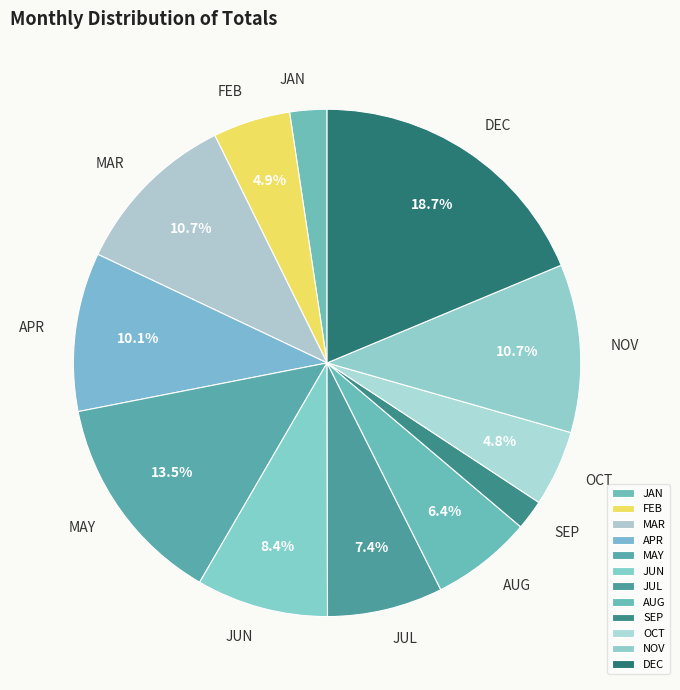

What percentage do JUL and APR together represent?

17.5%